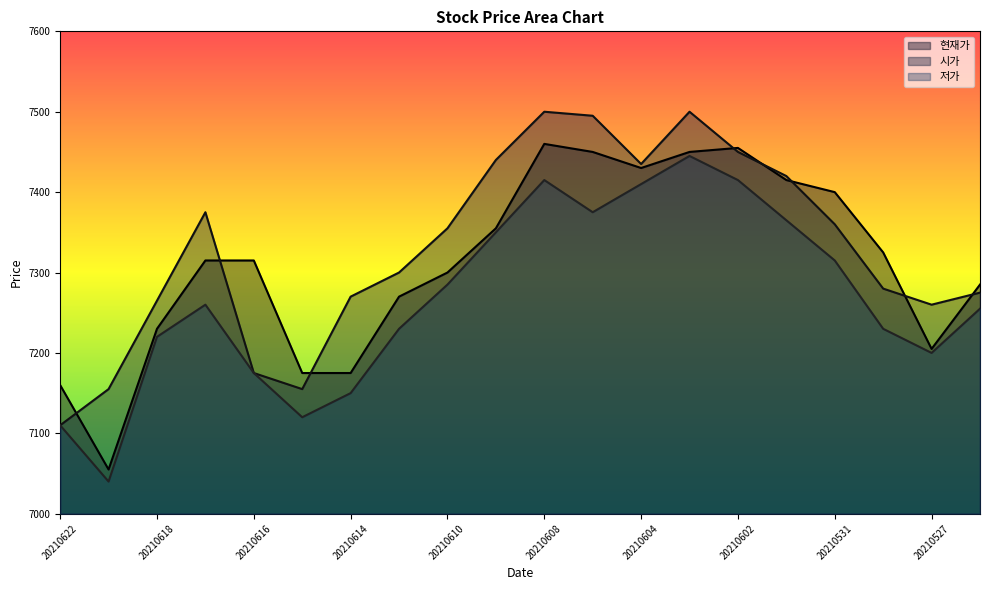

What is the sum of all 저가 values?

145365